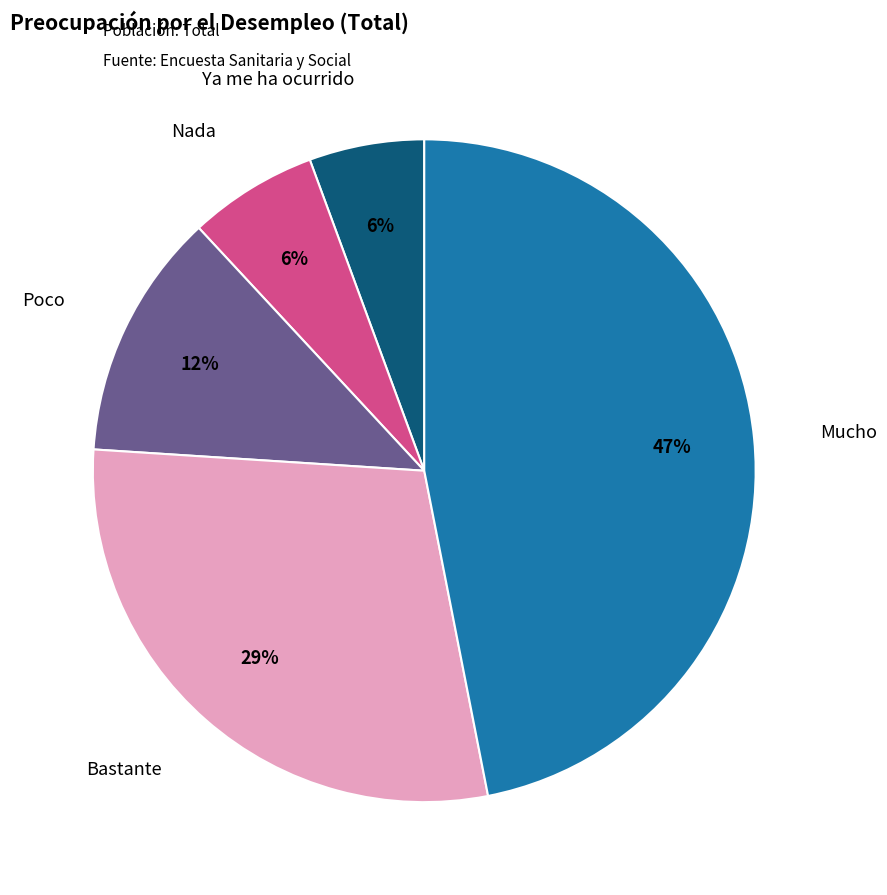

To the nearest percent, what portion does Bastante represent?

29%